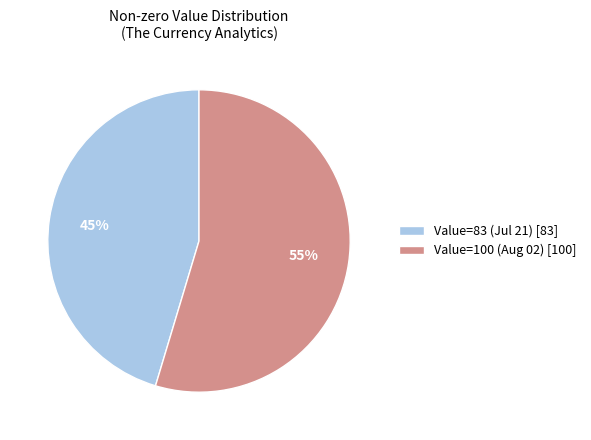

Which slice represents more than half of the pie?

Value=100 (Aug 02) [100]